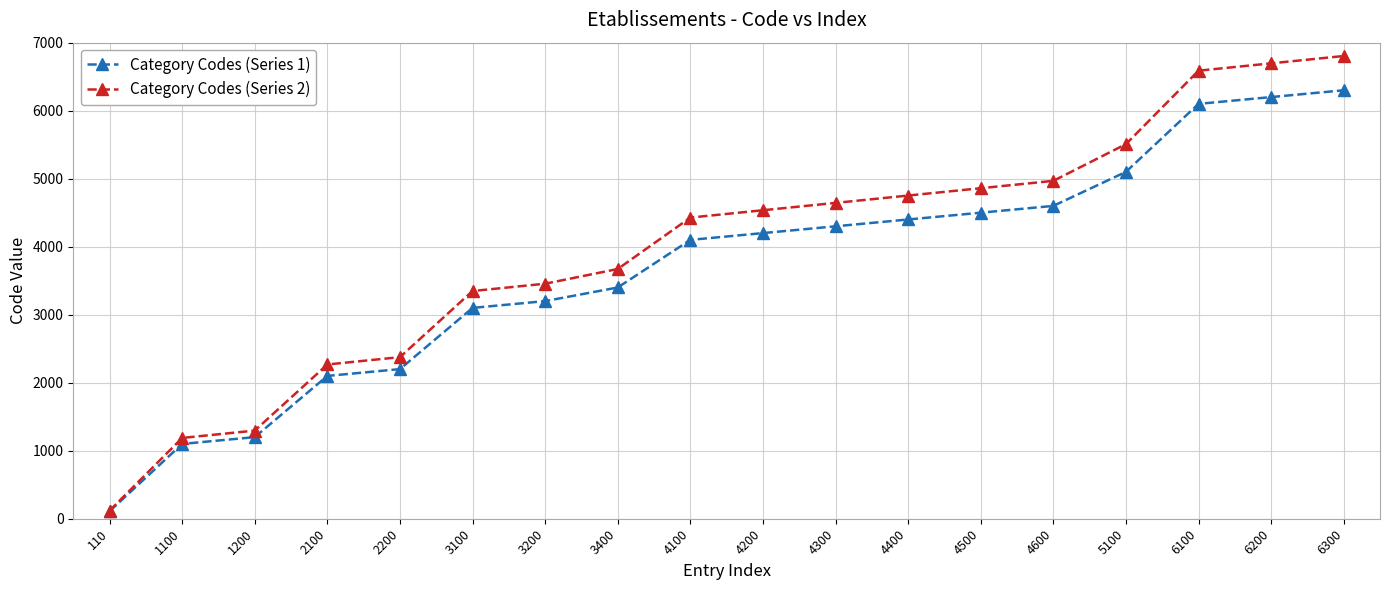

Rank the series by their maximum value, from lowest to highest.

Category Codes (Series 1), Category Codes (Series 2)